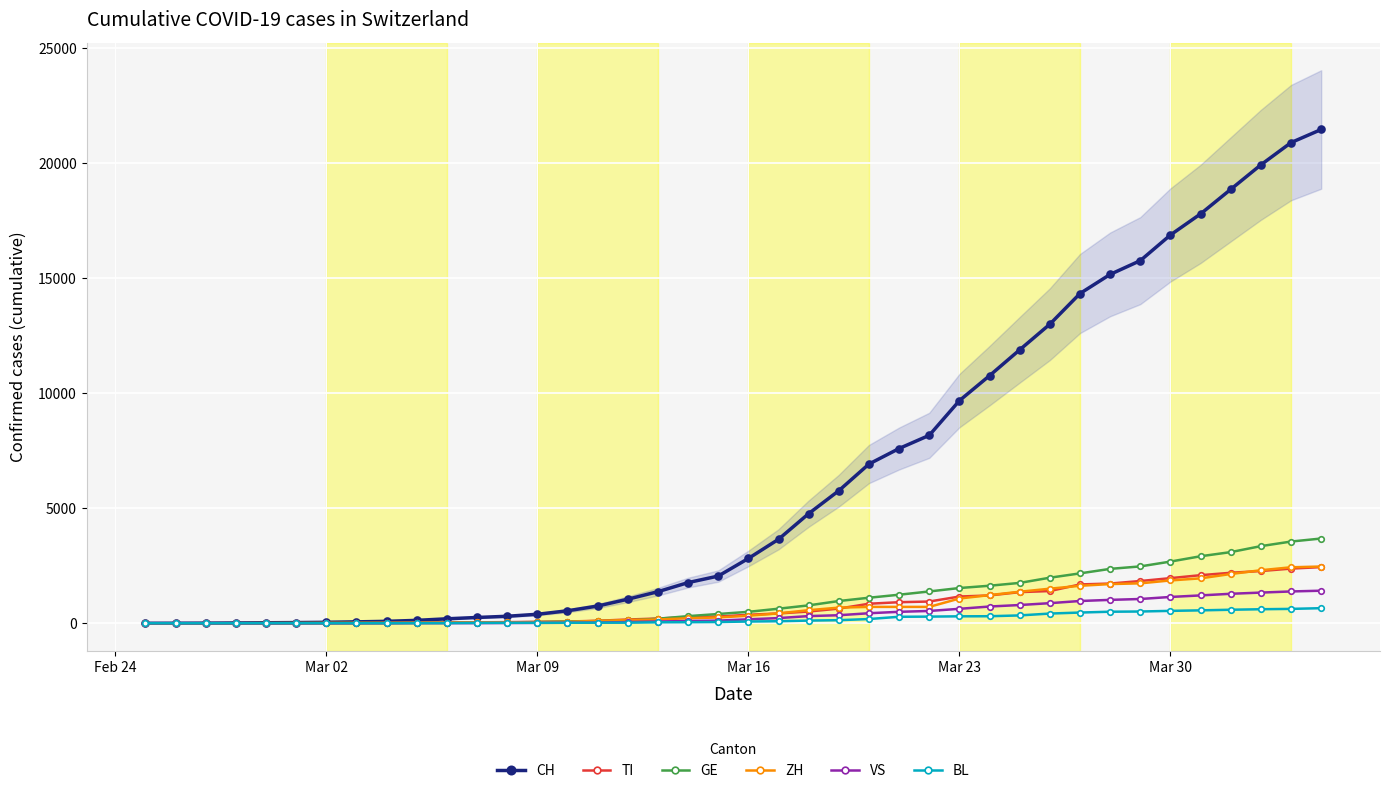

How many categories are shown in the chart?

40